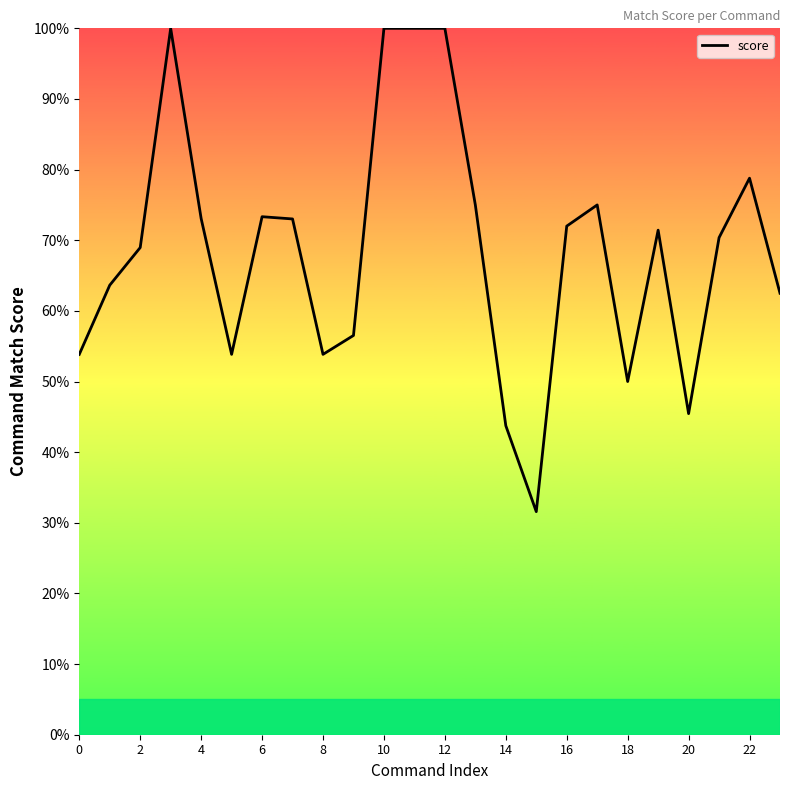

What is the sum of all values?

16.5